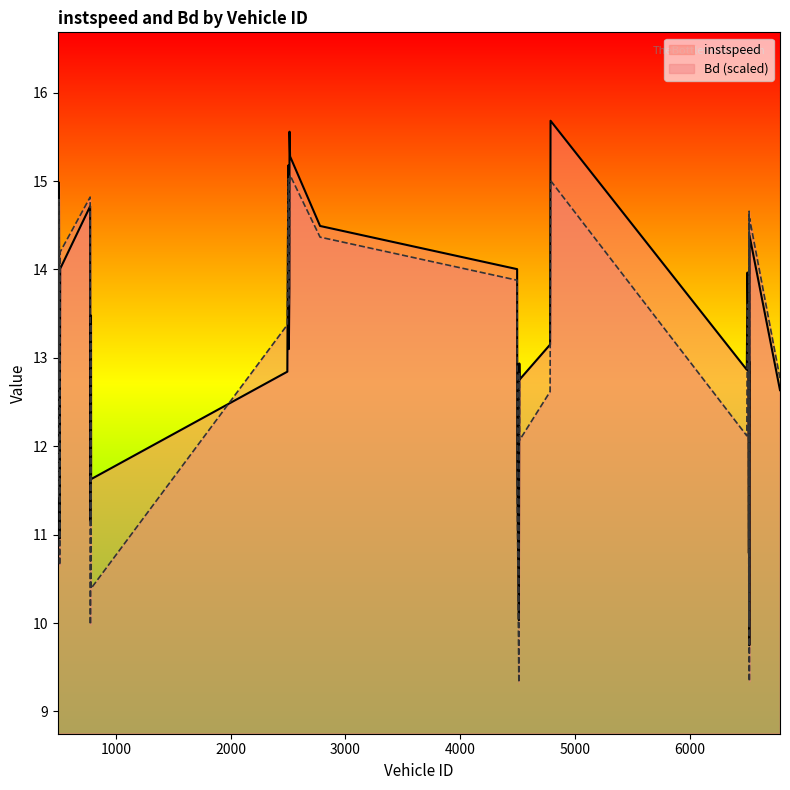

The value of Bd at 6513.0 is 10.0. True or false?

True